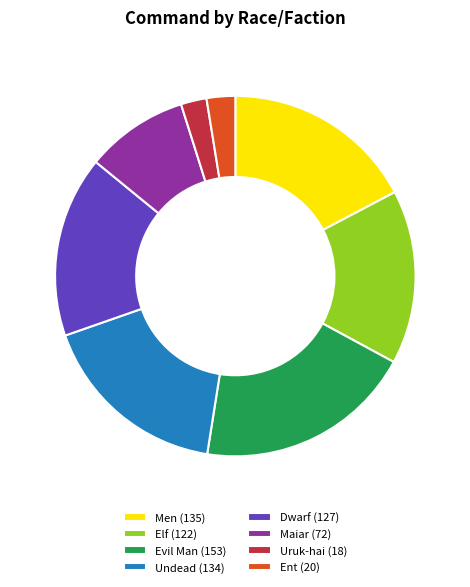

Is the sum of Uruk-hai (18) and Dwarf (127) greater than half?

No